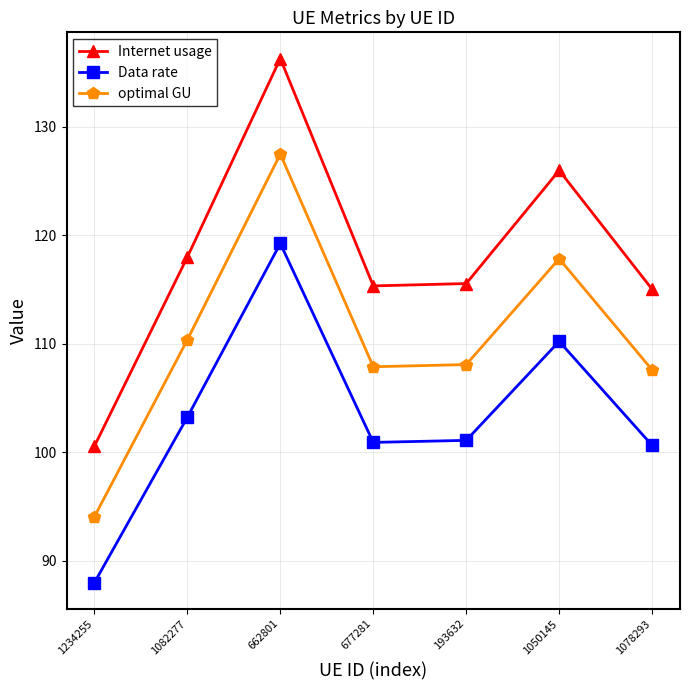

What is the maximum value shown in the chart?

136.3